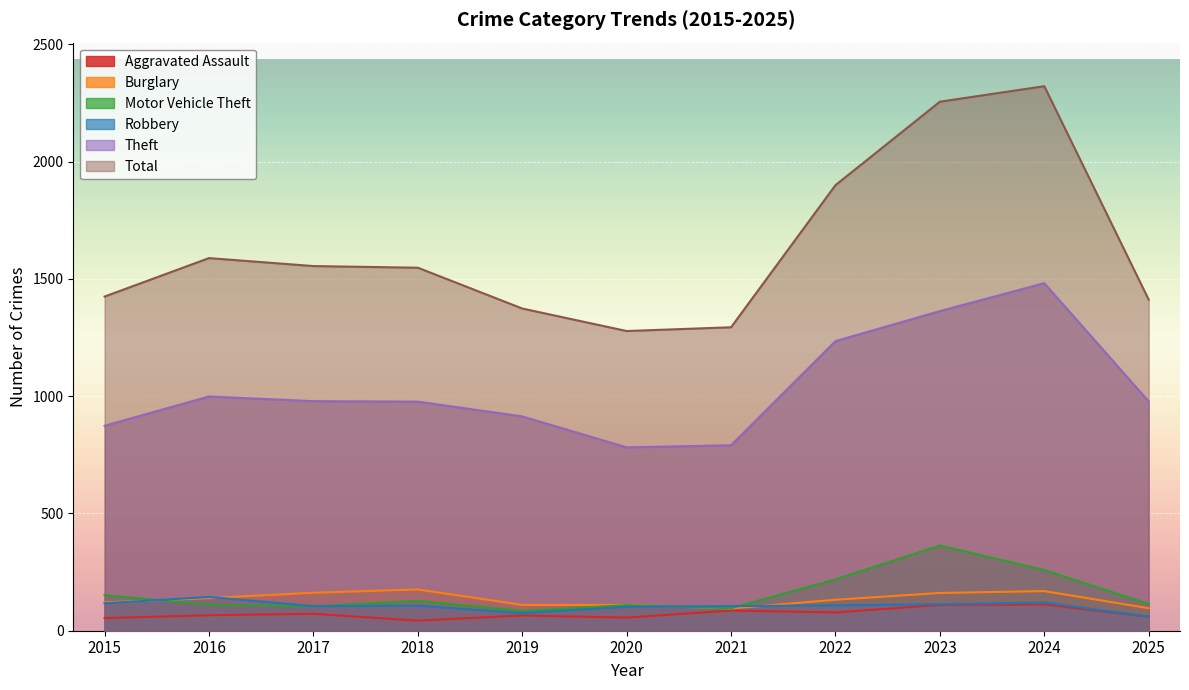

What is the average value of the Burglary series?

134